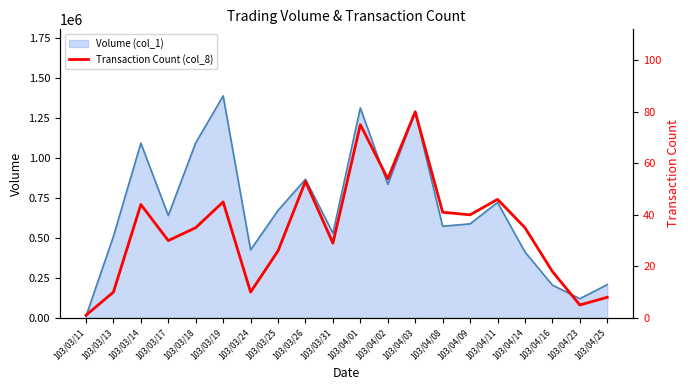

List the labels in order of value, smallest first.

103/03/11, 103/04/23, 103/04/25, 103/03/13, 103/03/24, 103/04/16, 103/03/25, 103/03/31, 103/03/17, 103/03/18, 103/04/14, 103/04/09, 103/04/08, 103/03/14, 103/03/19, 103/04/11, 103/03/26, 103/04/02, 103/04/01, 103/04/03